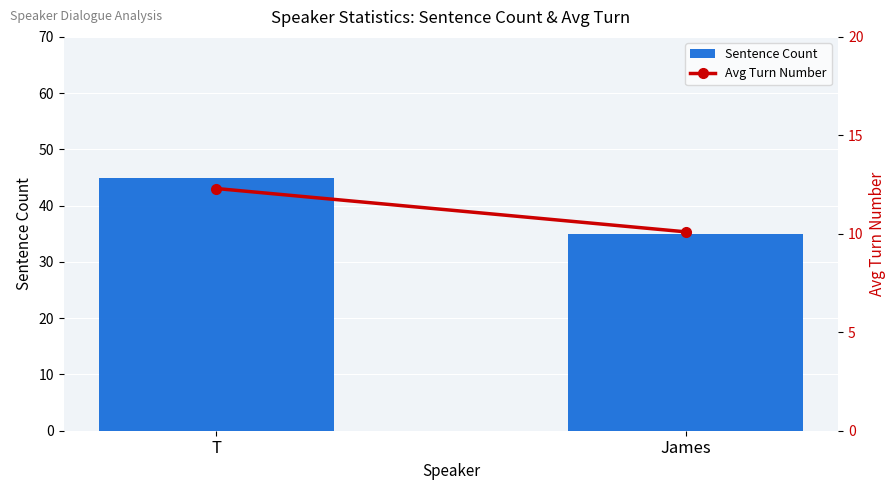

Reading right to left, list all the values displayed in this chart.

Sentence Count: 35.0	45.0
Avg Turn Number: 10.1	12.3